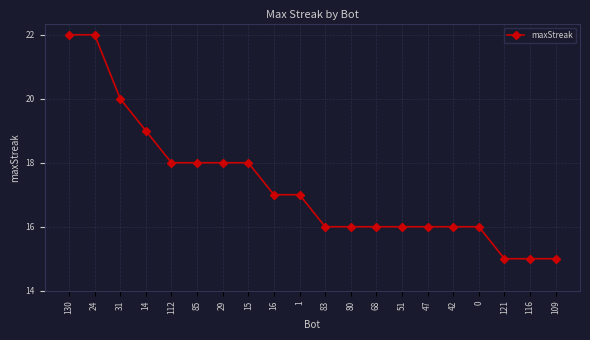

Is it true that the value at 31 is 20?

True